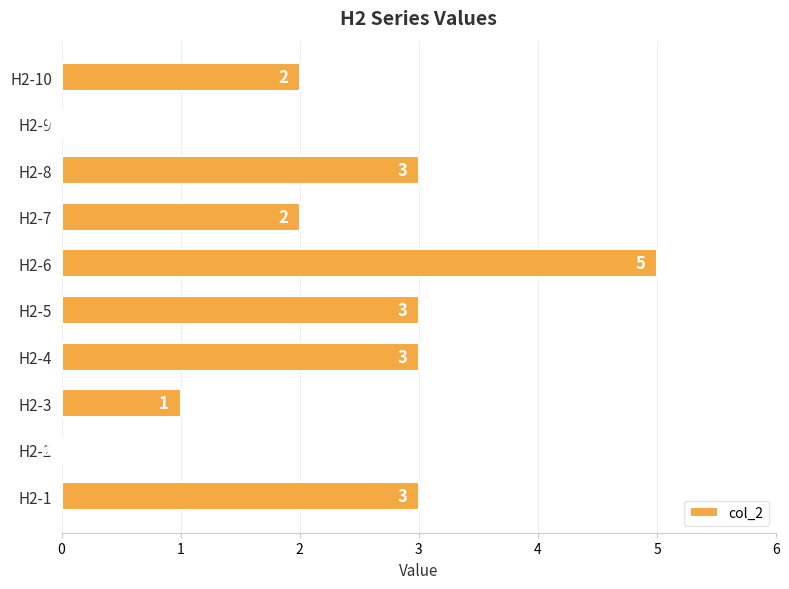

Reading top to bottom, transcribe all the data shown in this chart.

H2-10=2	H2-9=0	H2-8=3	H2-7=2	H2-6=5	H2-5=3	H2-4=3	H2-3=1	H2-2=0	H2-1=3